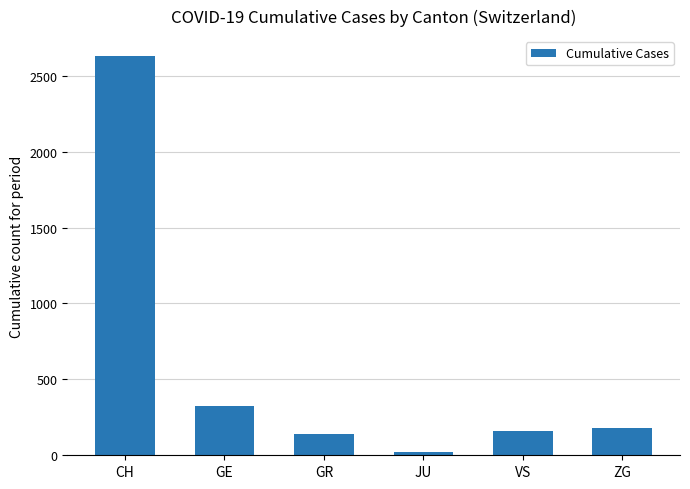

Which category has the lowest value across all series?

JU